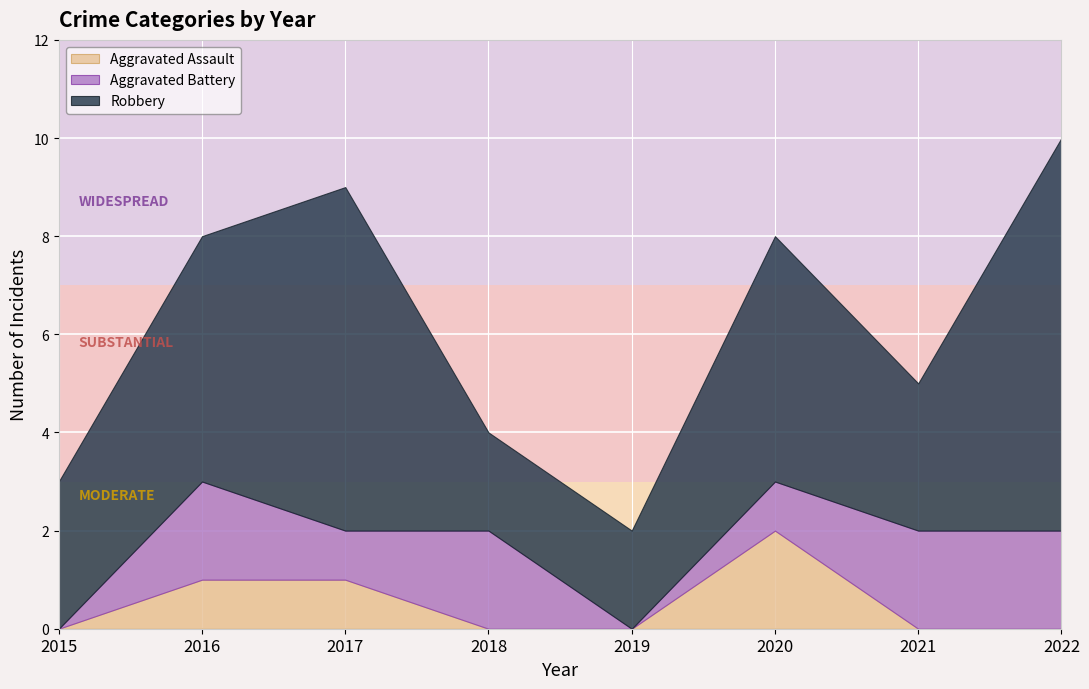

At which category is the sum across all series the highest?

2022